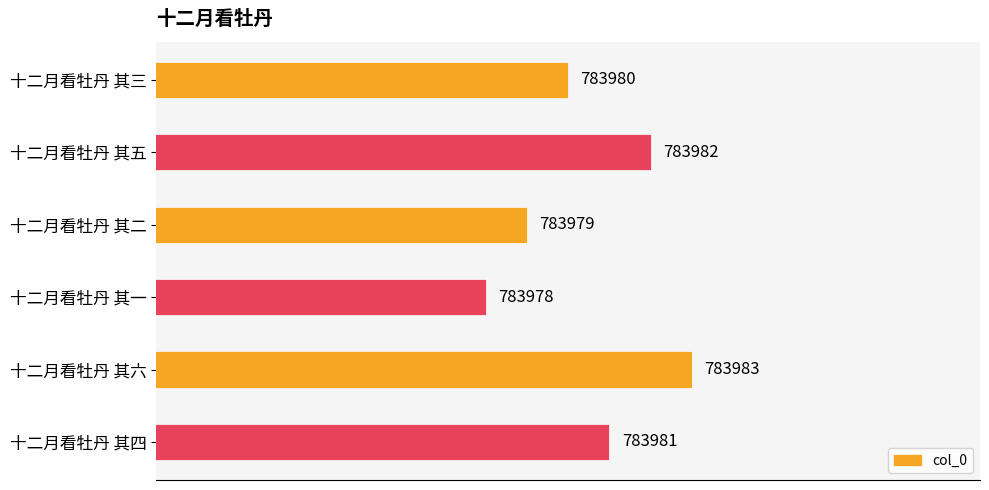

Where is the data nearest to the value 783980?

十二月看牡丹 其三